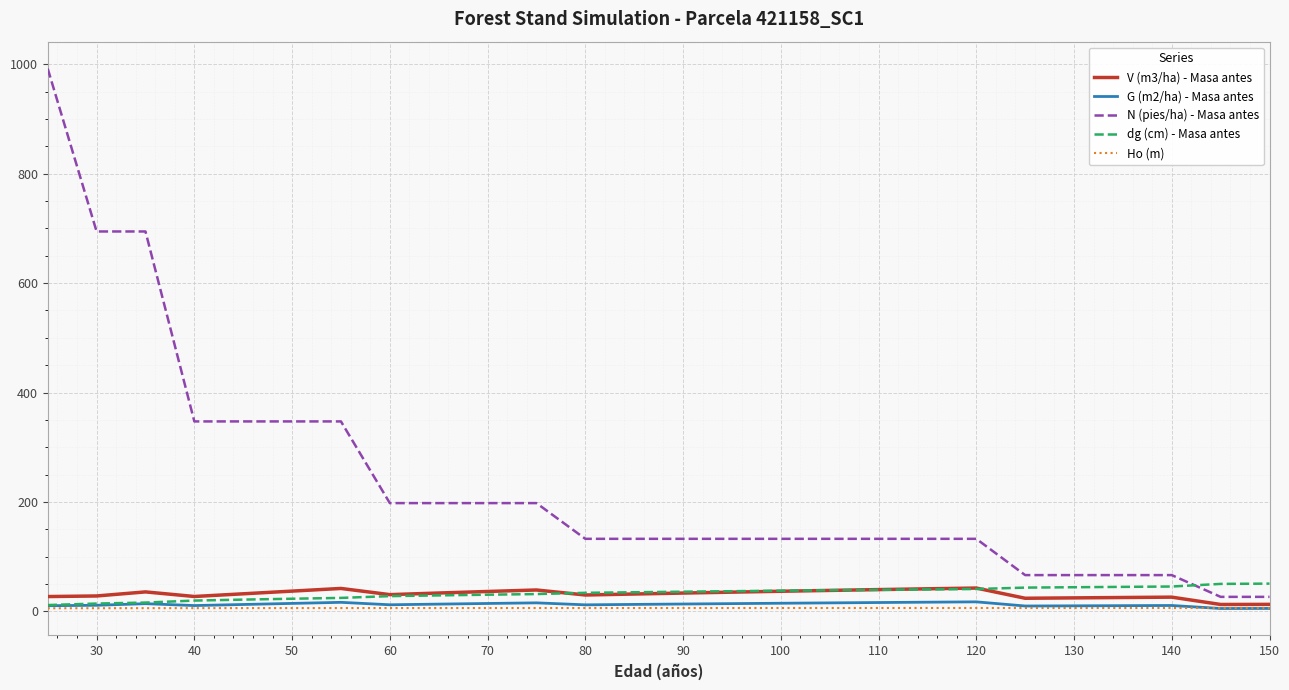

What is the maximum value for V (m3/ha) - Masa antes?

42.6